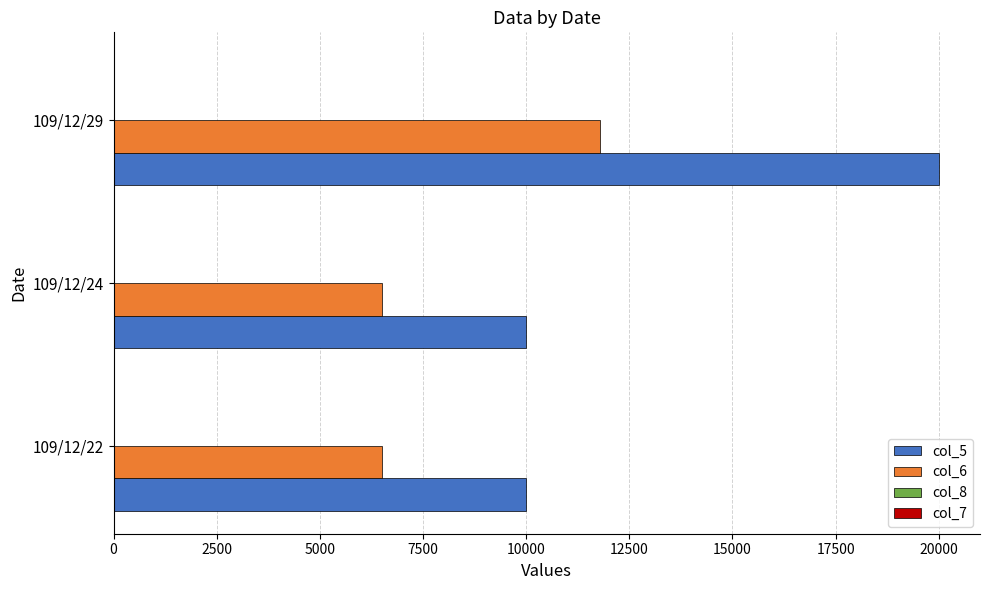

At which category is the sum across all series the highest?

109/12/29